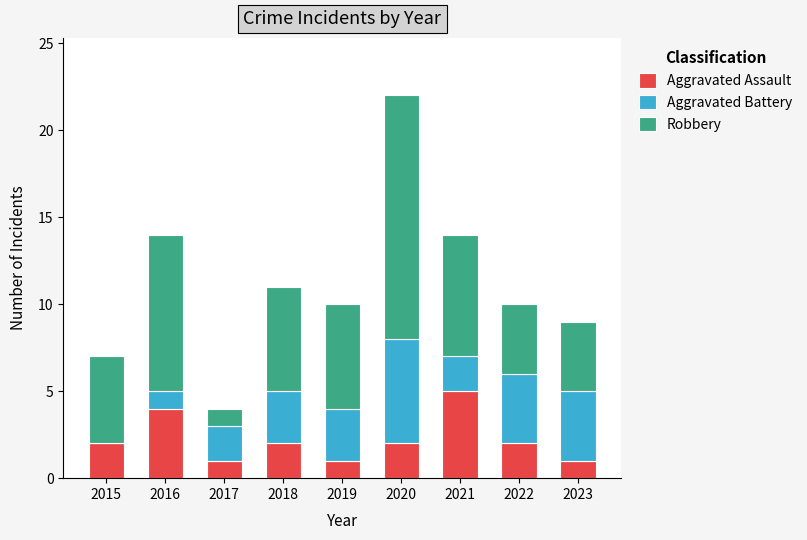

At which category is the sum across all series the highest?

2020